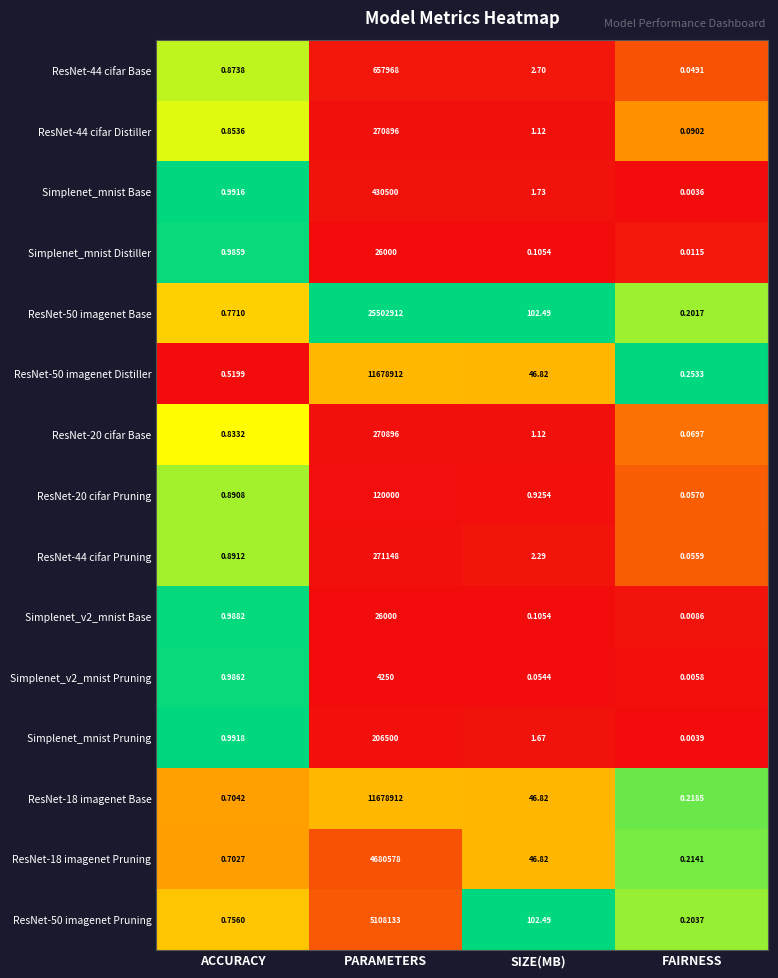

At which label is Simplenet_v2_mnist Pruning closest to 2125?

ACCURACY